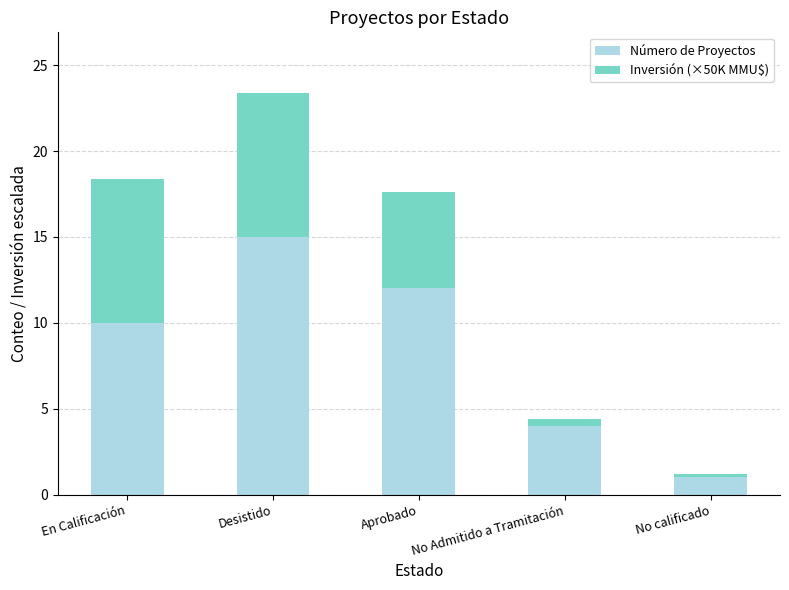

The value of Número de Proyectos at Desistido is 25.4. True or false?

False